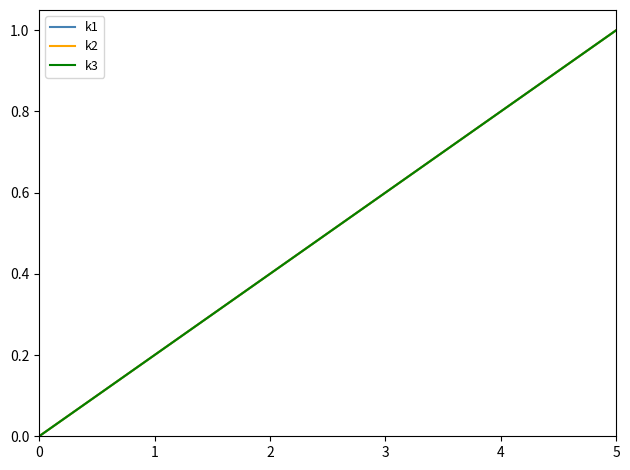

True or false: k2 and k3 cross at least once.

False